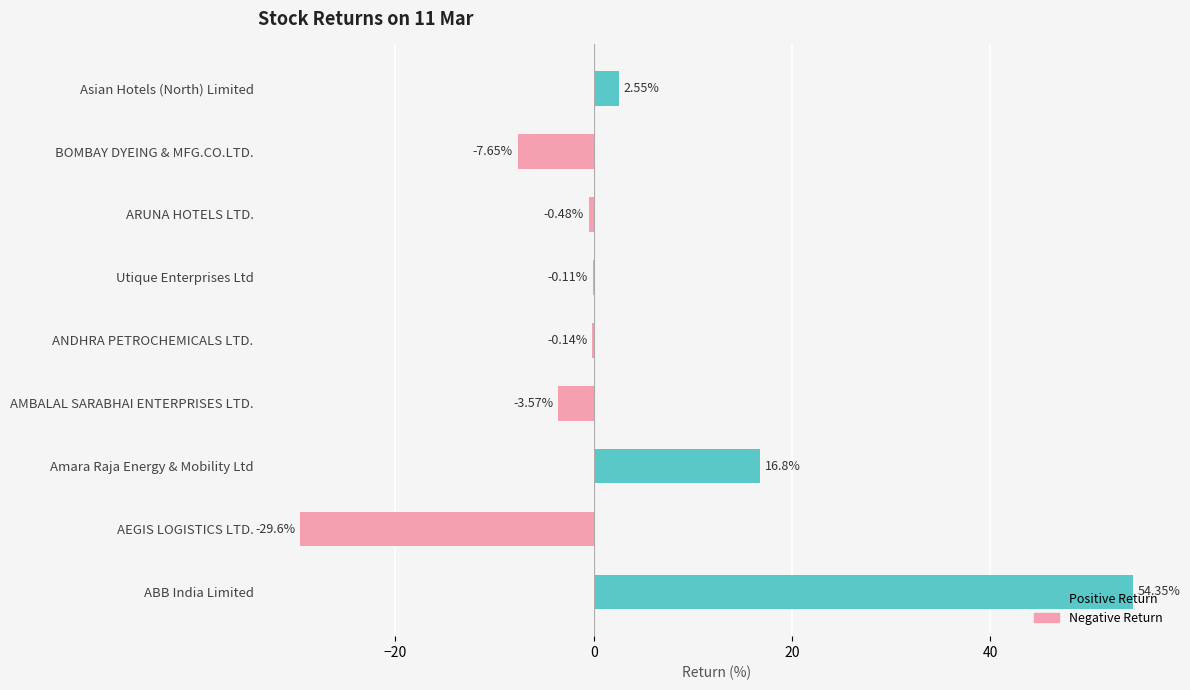

Is the value of Positive Return at ANDHRA PETROCHEMICALS LTD. greater than the value of Negative Return at AEGIS LOGISTICS LTD.?

Yes